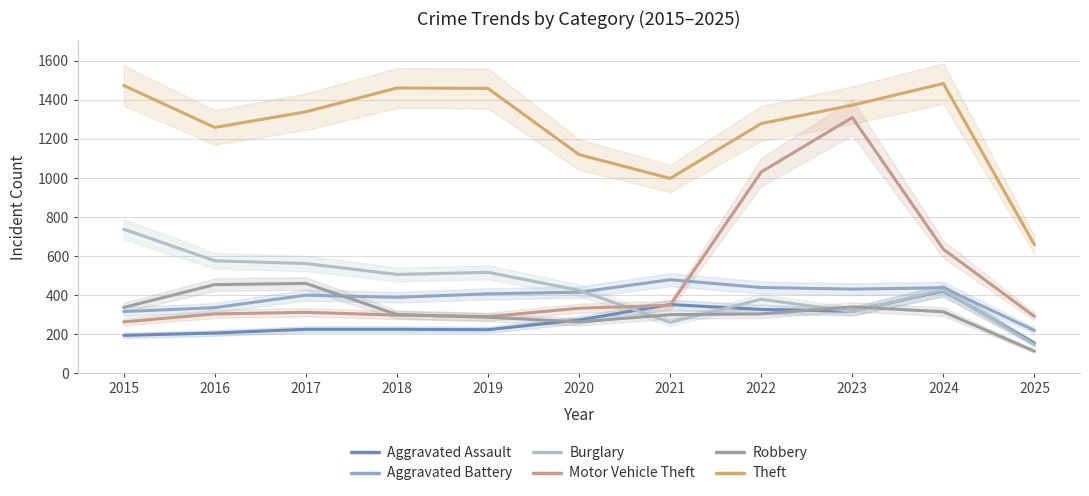

Between 2023 and 2017, which is larger?

2023